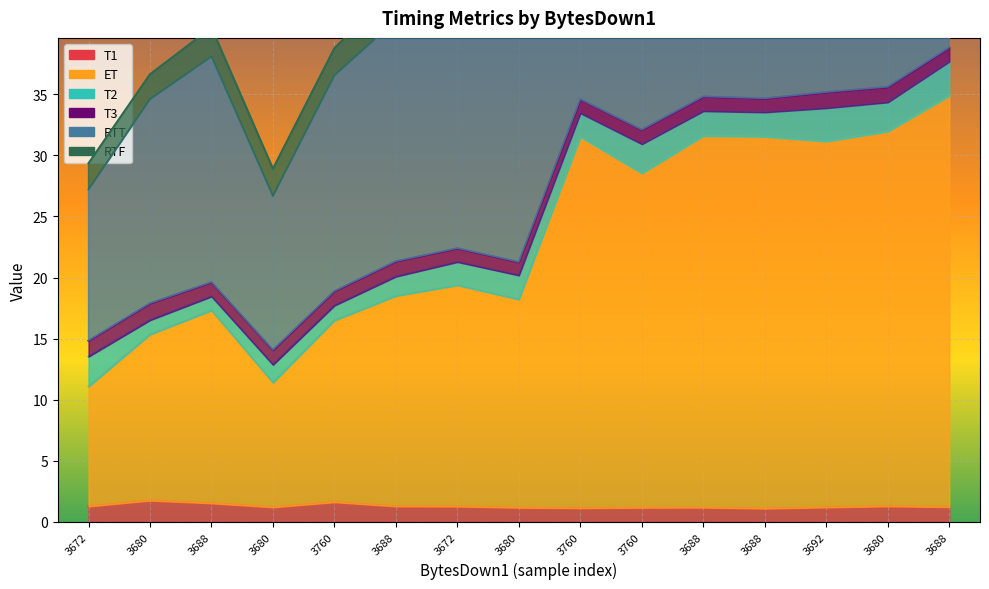

At how many categories does at least one series exceed 51?

7